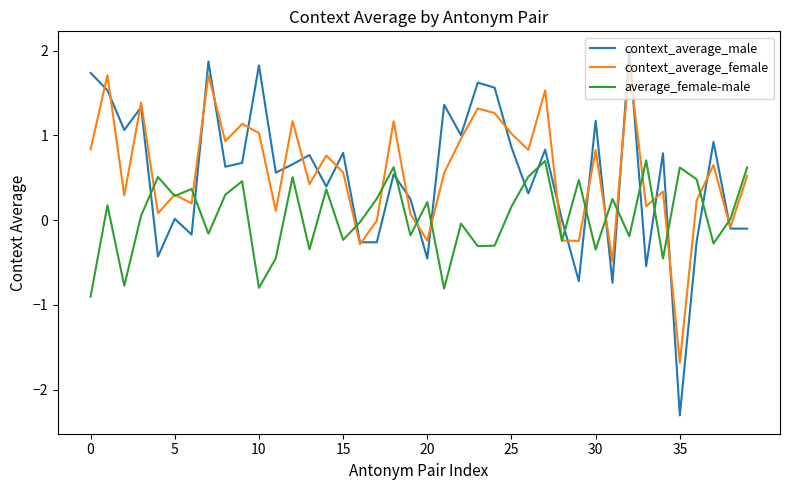

Which series has the largest range (max minus min)?

context_average_male